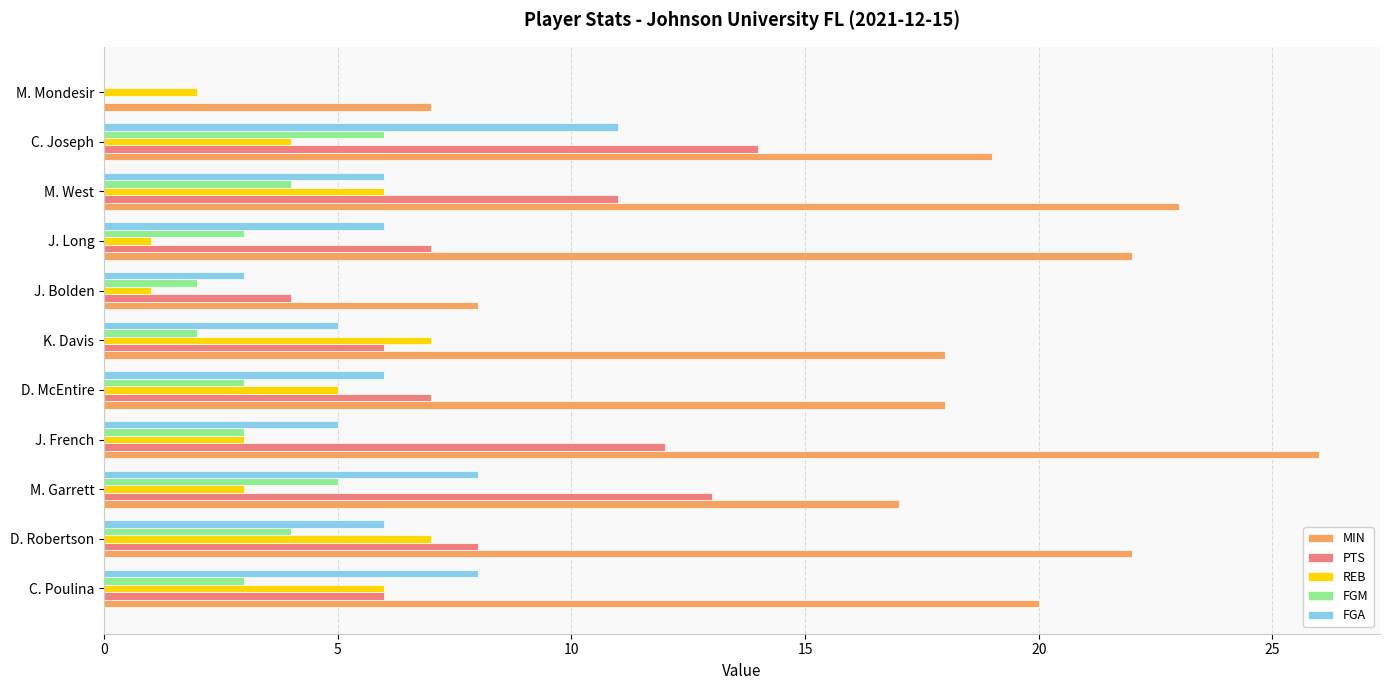

What is the approximate value of REB at D. Robertson?

7